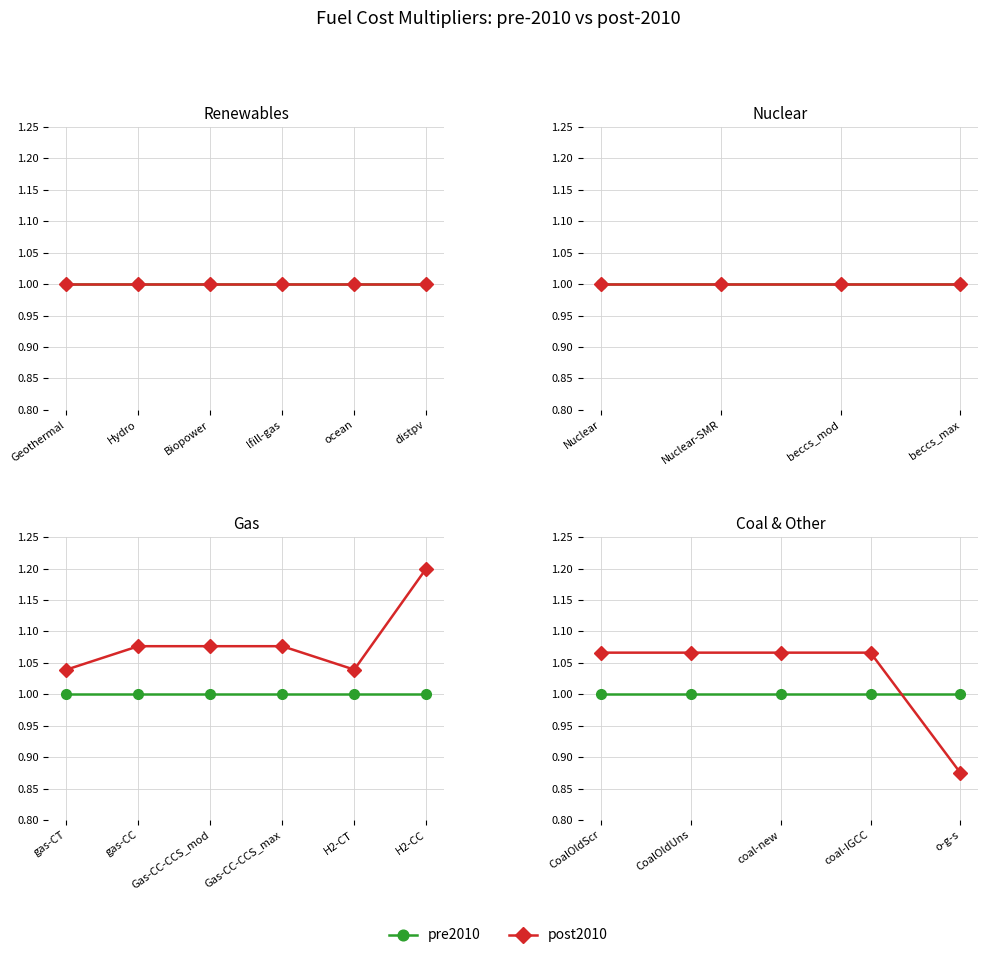

Between which two adjacent categories do pre2010 and post2010 first intersect?

coal-IGCC and o-g-s